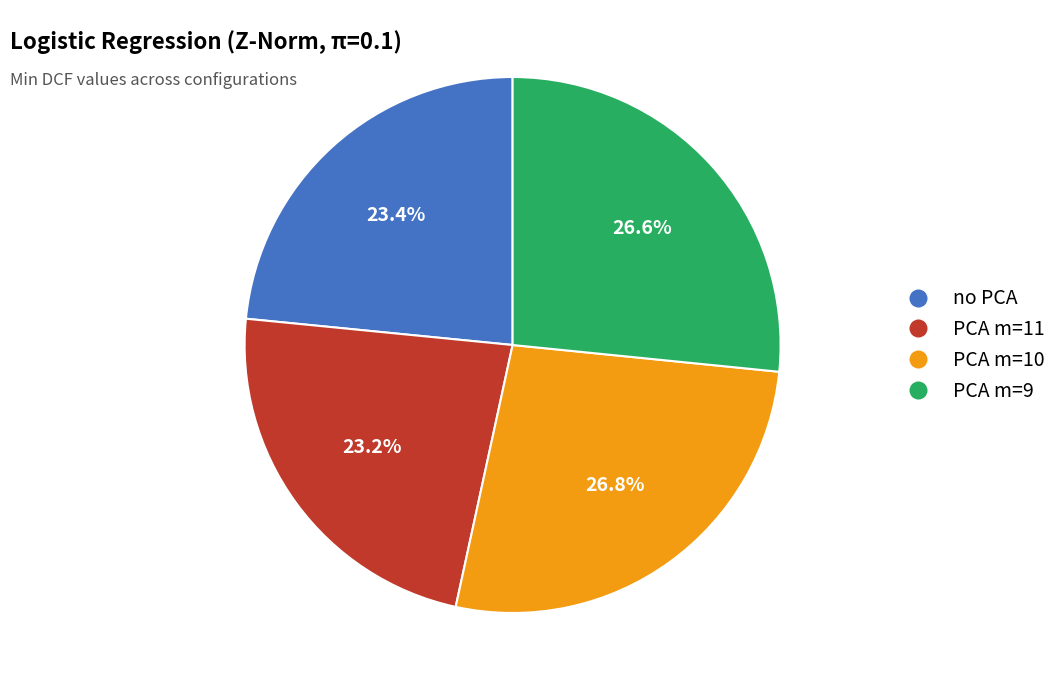

Does PCA m=10 represent more than half of the total?

No